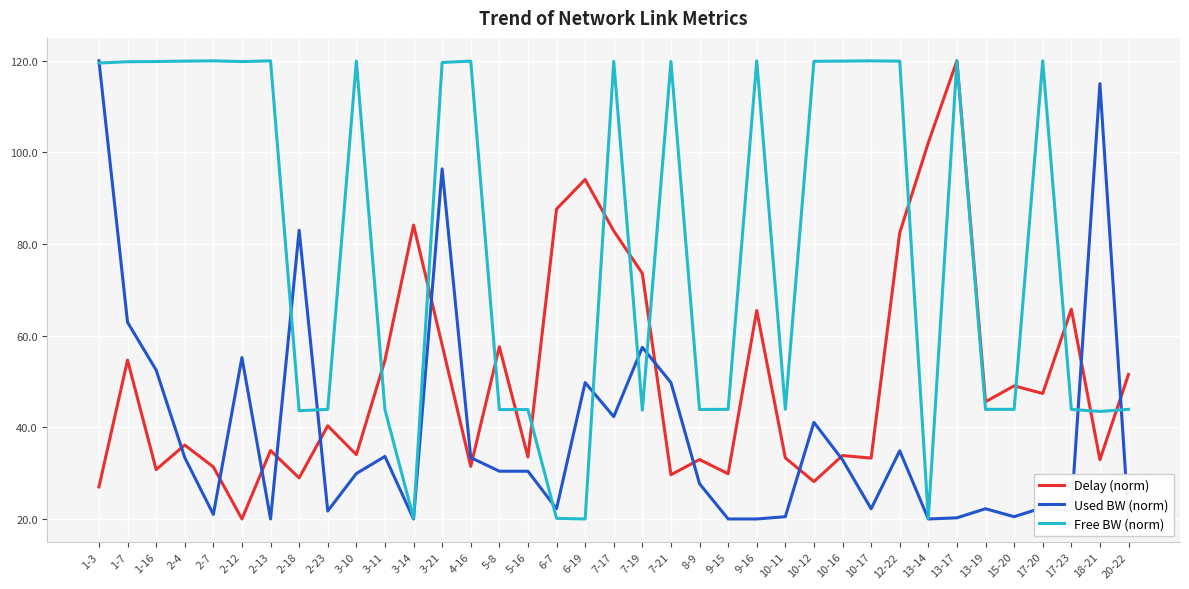

What is the label of the 37th point from the right?

1-3